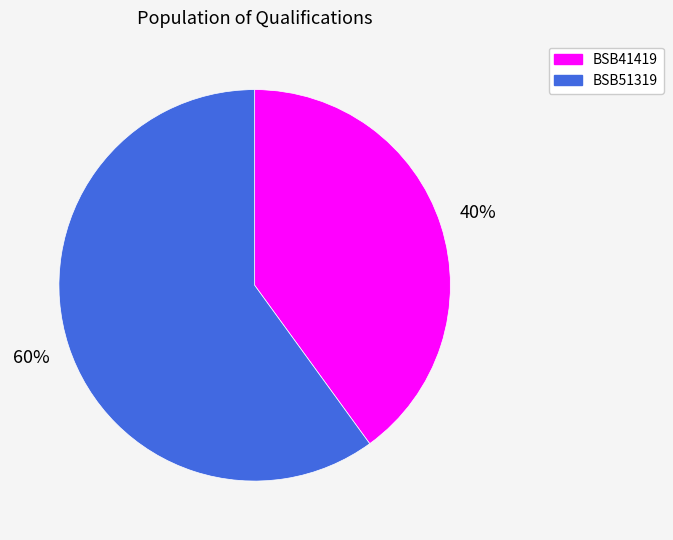

To the nearest percent, what is the difference between the largest and smallest slice percentages?

20%